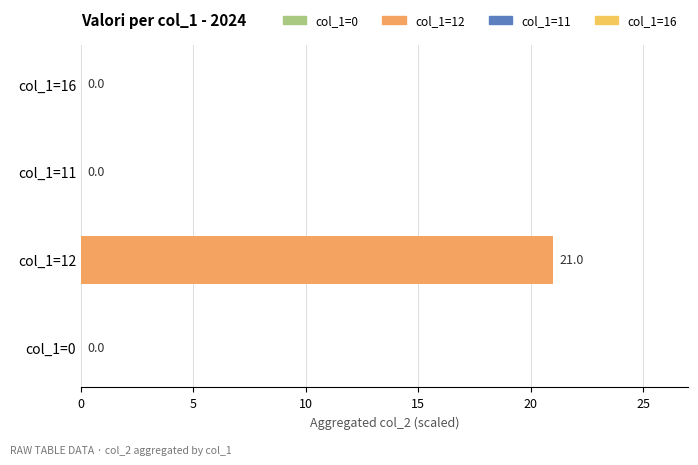

What is the approximate value at col_1=12?

21